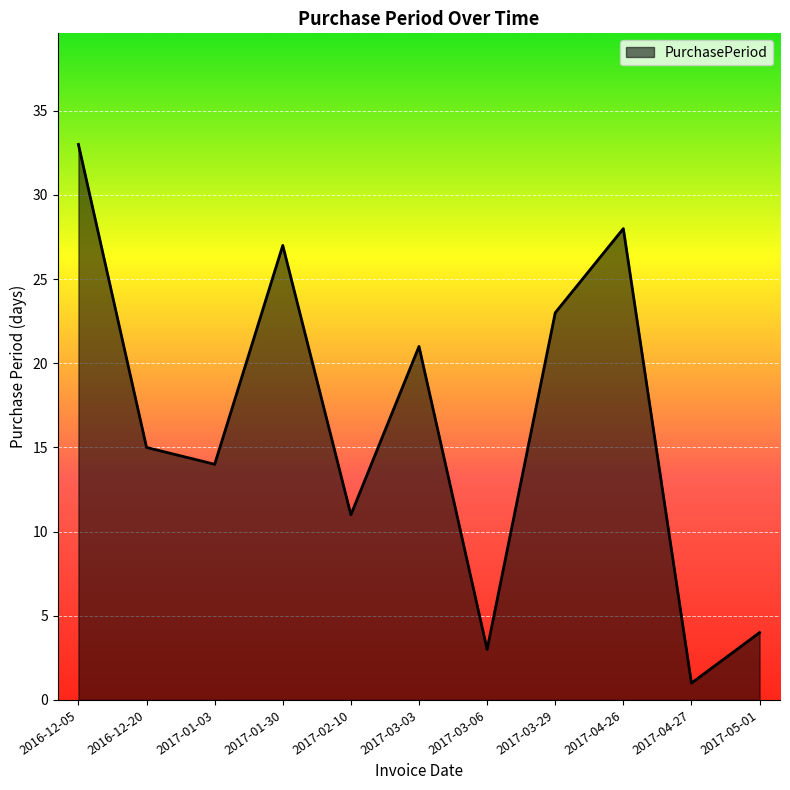

Reading left to right, transcribe all the data shown in this chart.

33	15	14	27	11	21	3	23	28	1	4